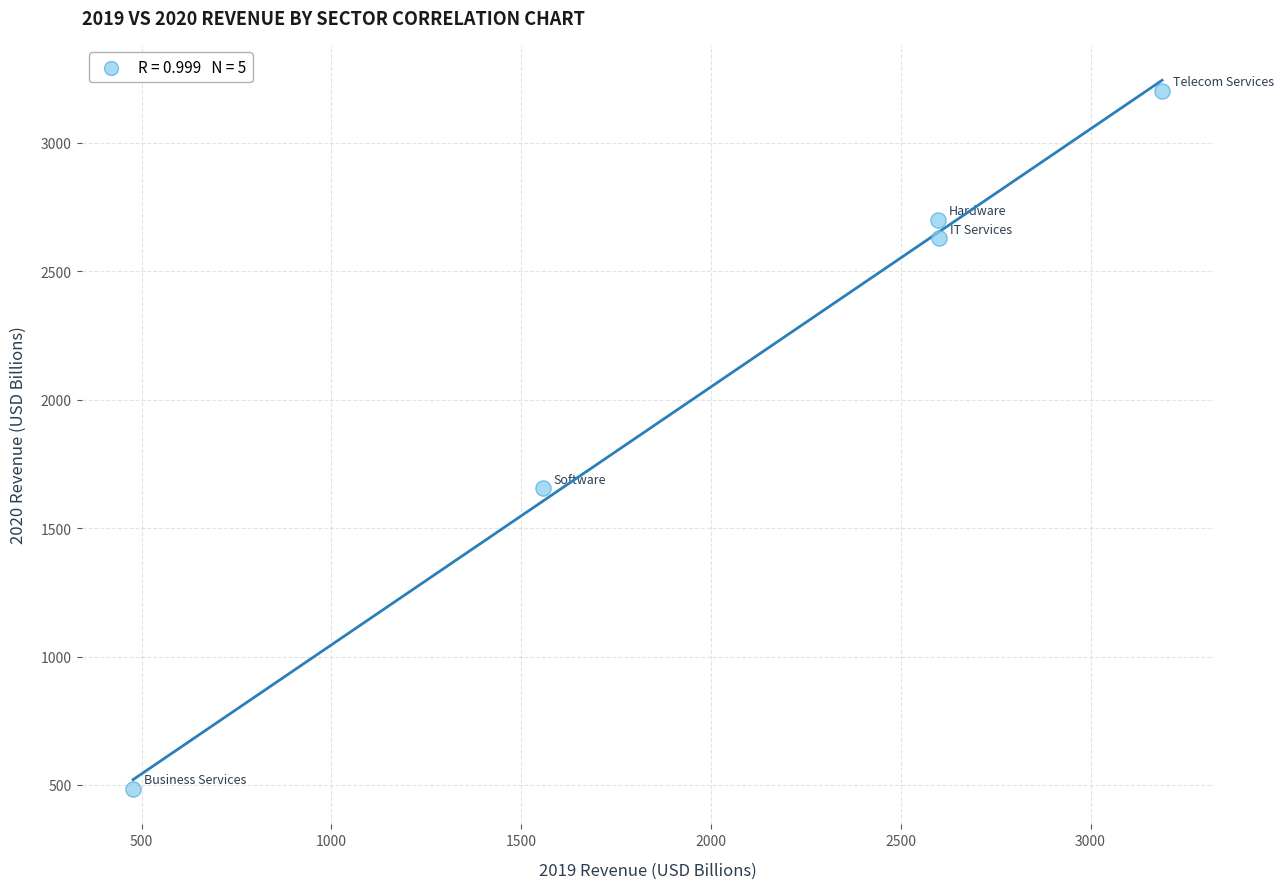

What Y value in the scatter plot is closest to 1843?

1654.6